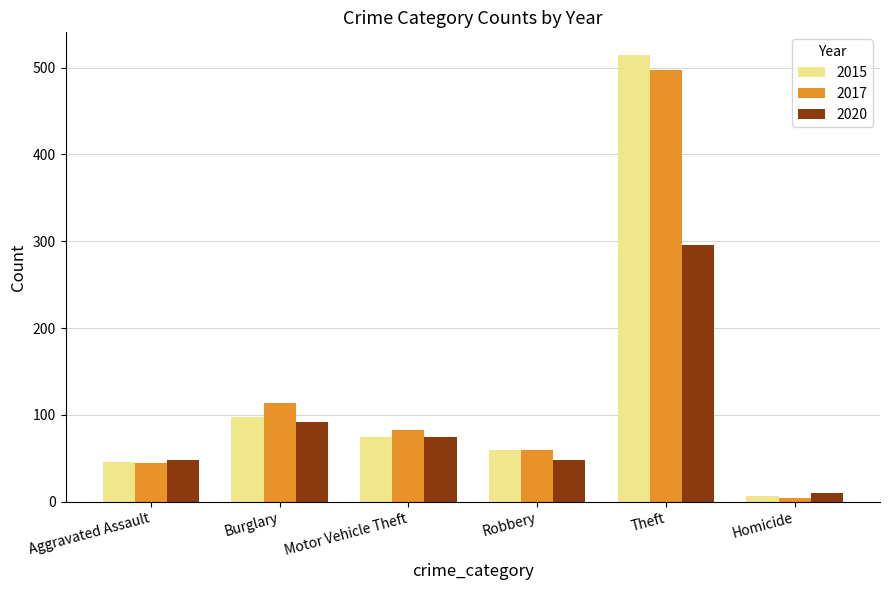

How many distinct data groups are displayed?

3